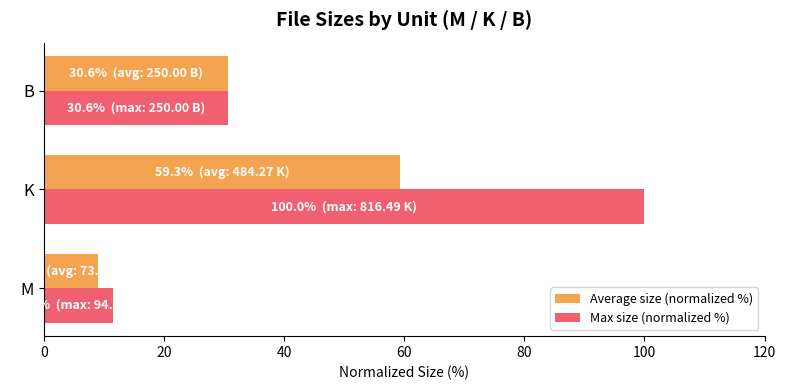

Which series has the largest total across all categories?

Max size (normalized %)